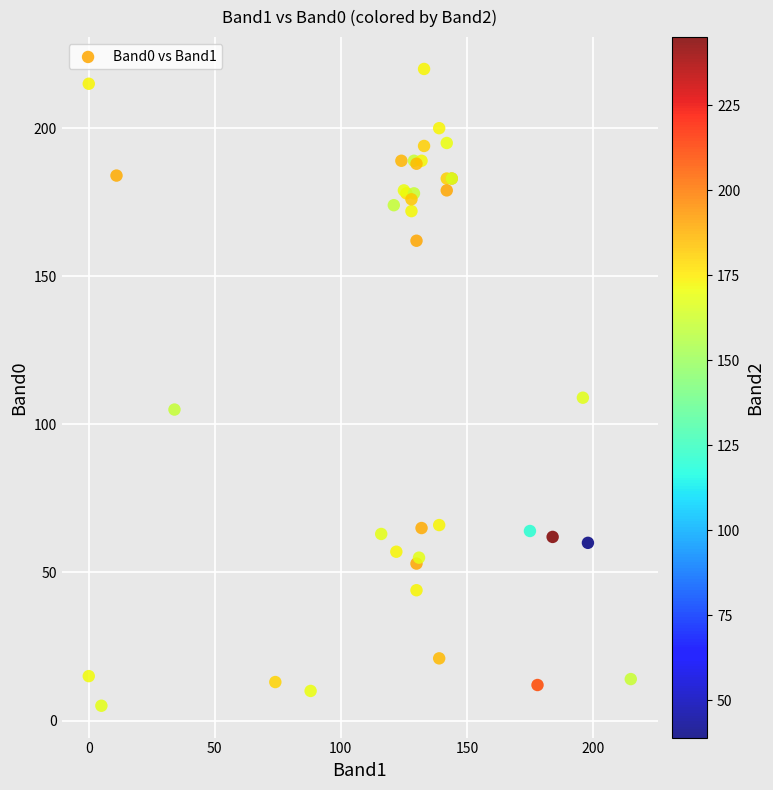

What Y value in the scatter plot is closest to 112?

109